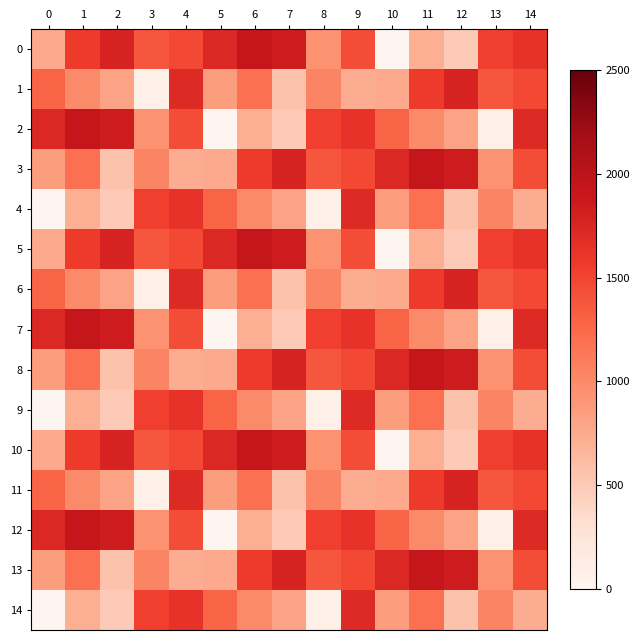

Which has a higher value, 13 or 12?

13